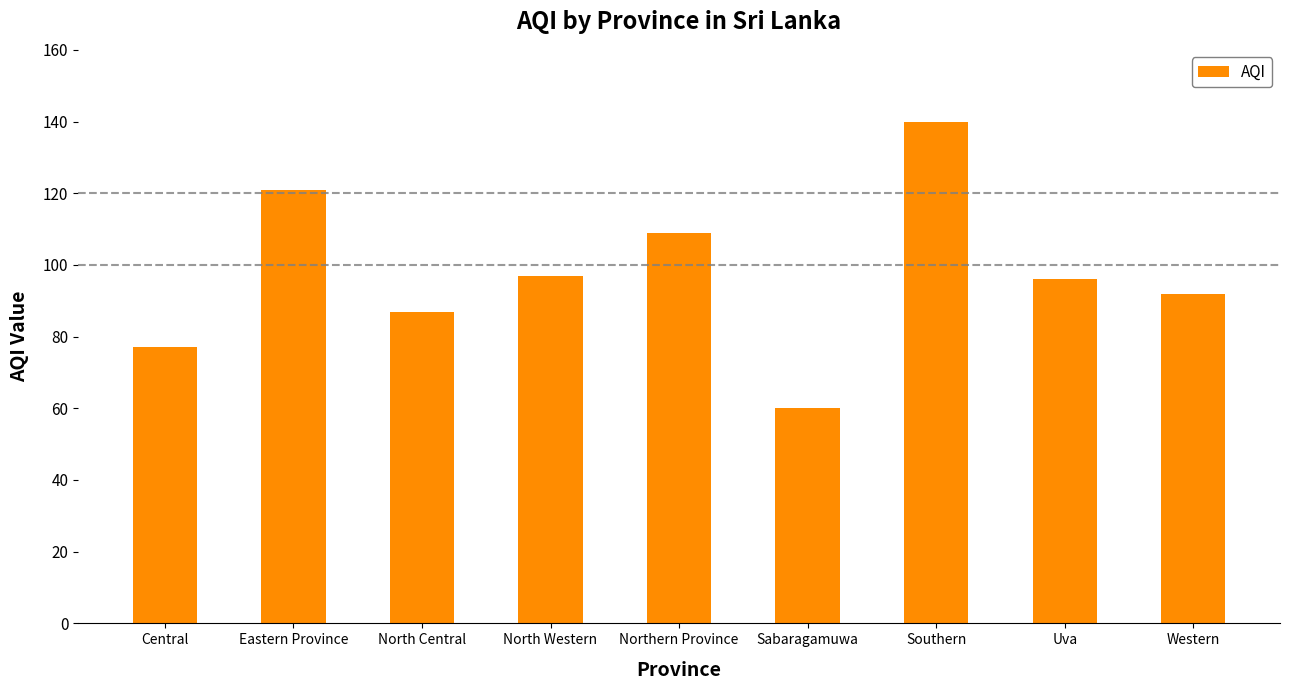

What is the smallest value displayed?

60